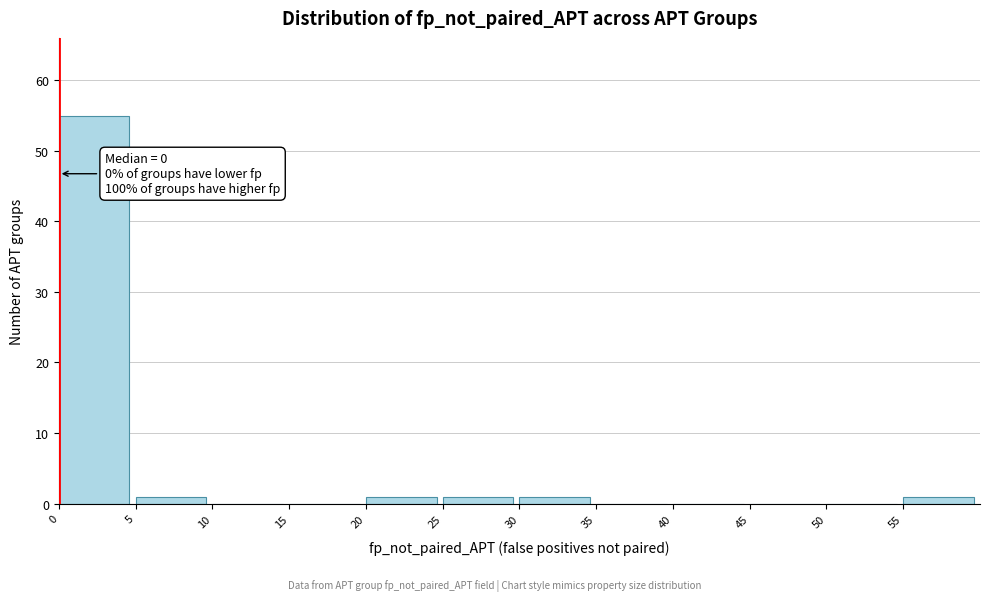

Over which range of the x-axis is the bar tallest?

0 to 5